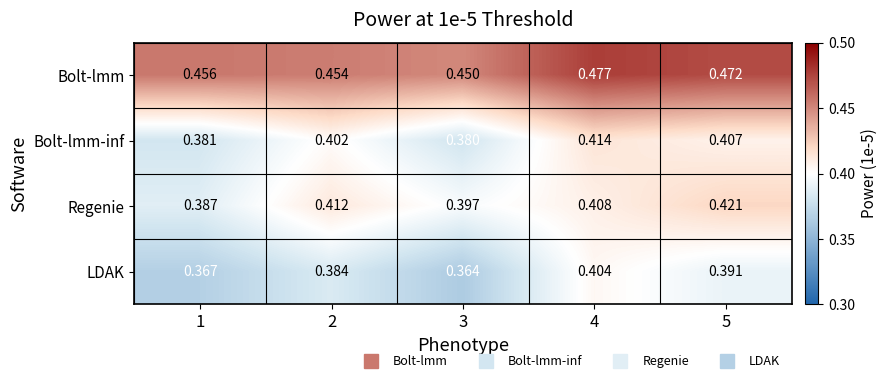

Count the number of data series in this chart.

4